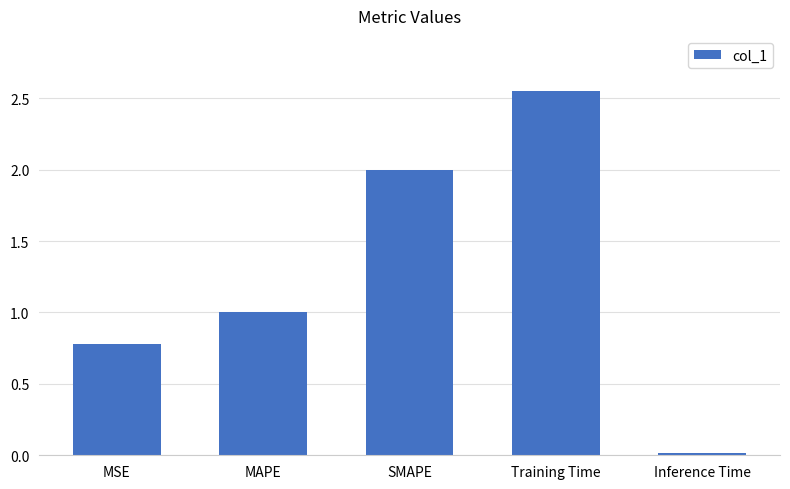

What is the sum of the values at Training Time and SMAPE?

4.6